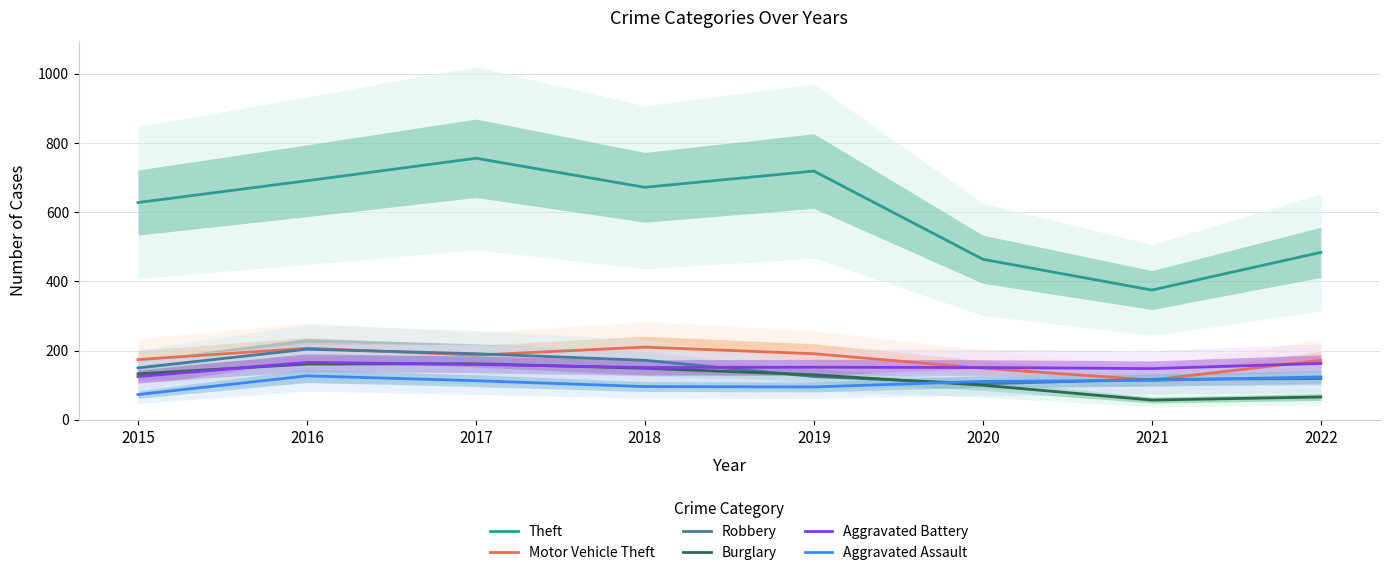

How many lines are shown in the chart?

6